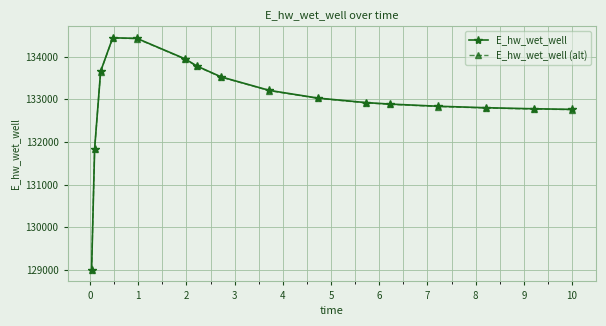

What are all the series names shown in the legend?

E_hw_wet_well, E_hw_wet_well (alt)